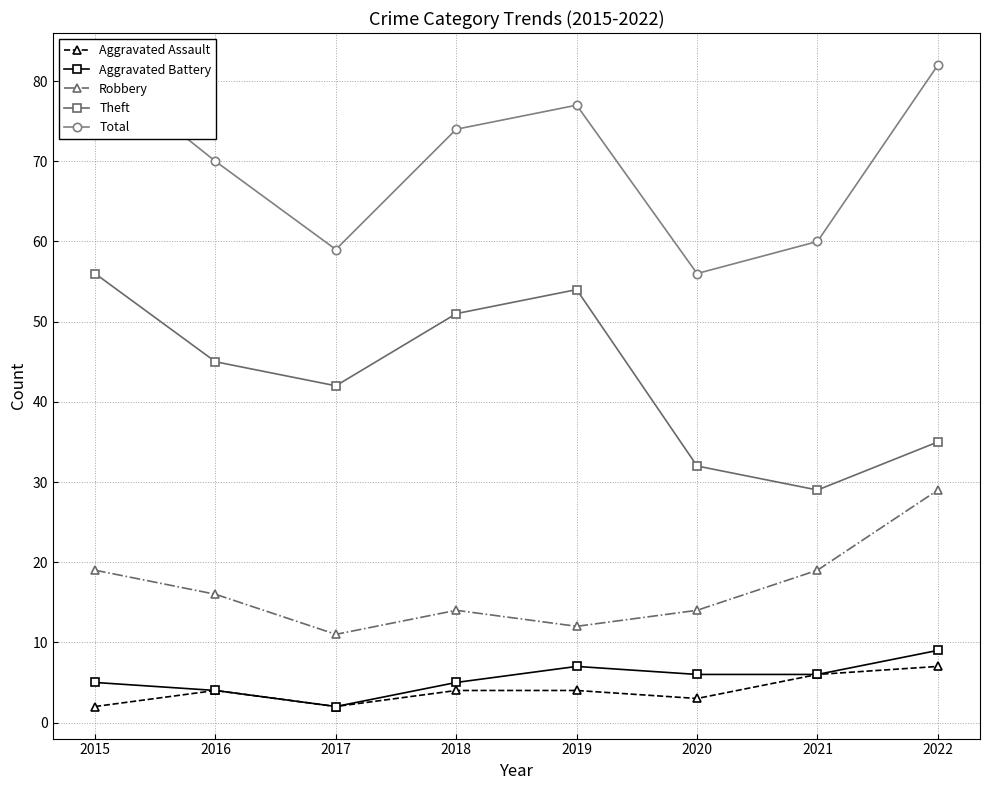

What is the lowest value of the Theft series?

29